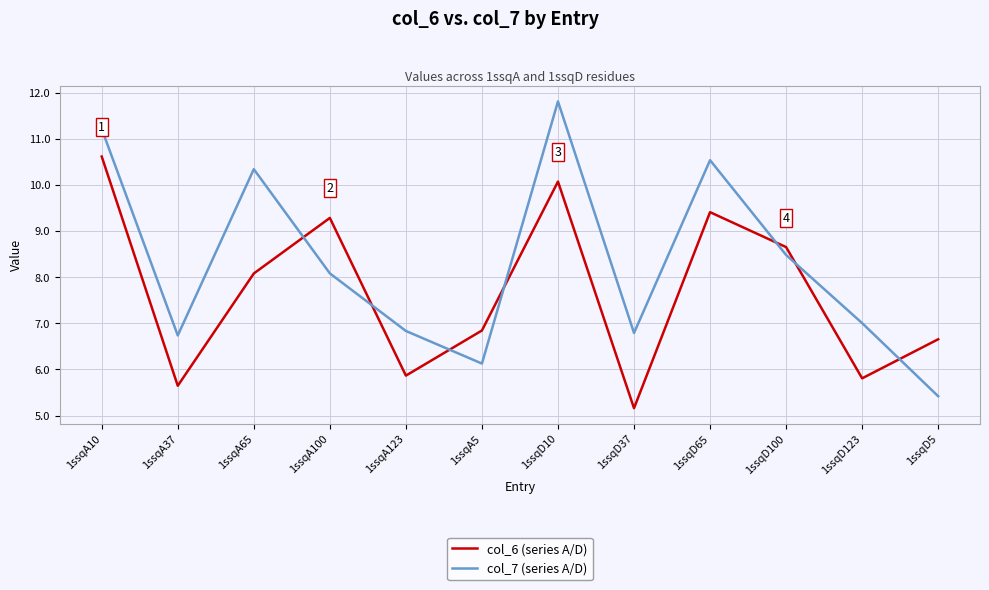

What is the sum of the col_6 (series A/D) values at 1ssqA37 and 1ssqA123?

11.5